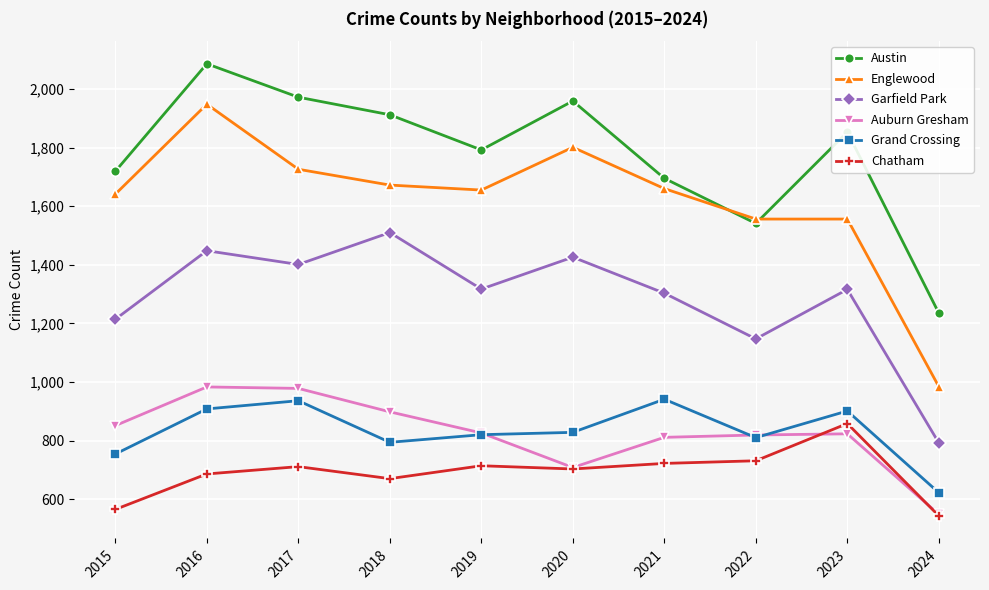

What is the minimum value for Chatham?

543